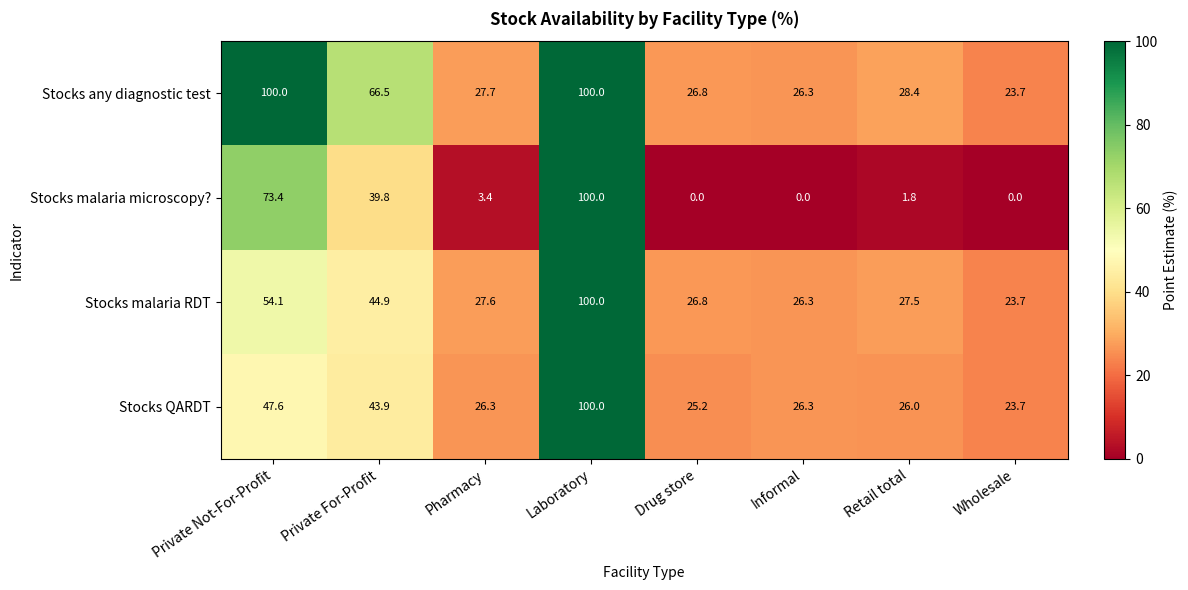

List the labels in order of Stocks malaria RDT value, largest first.

Laboratory, Private Not-For-Profit, Private For-Profit, Pharmacy, Retail total, Drug store, Informal, Wholesale